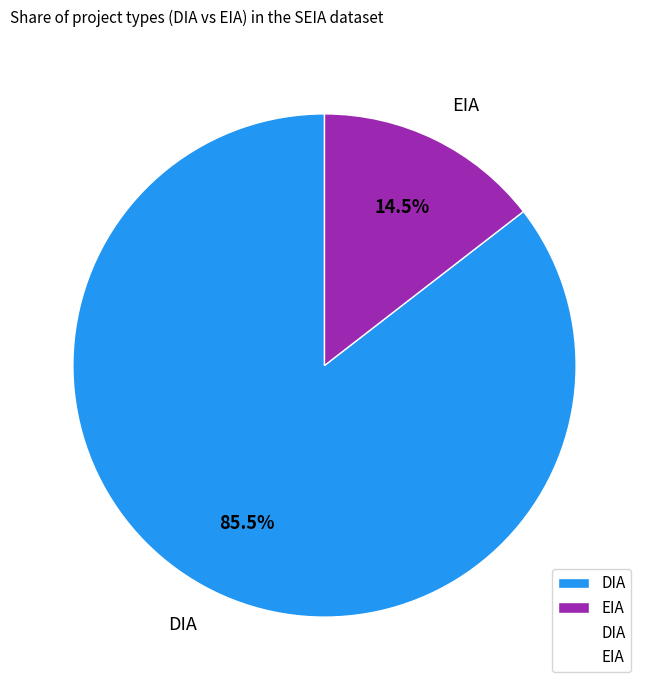

How much of the chart is everything except DIA?

14.5%